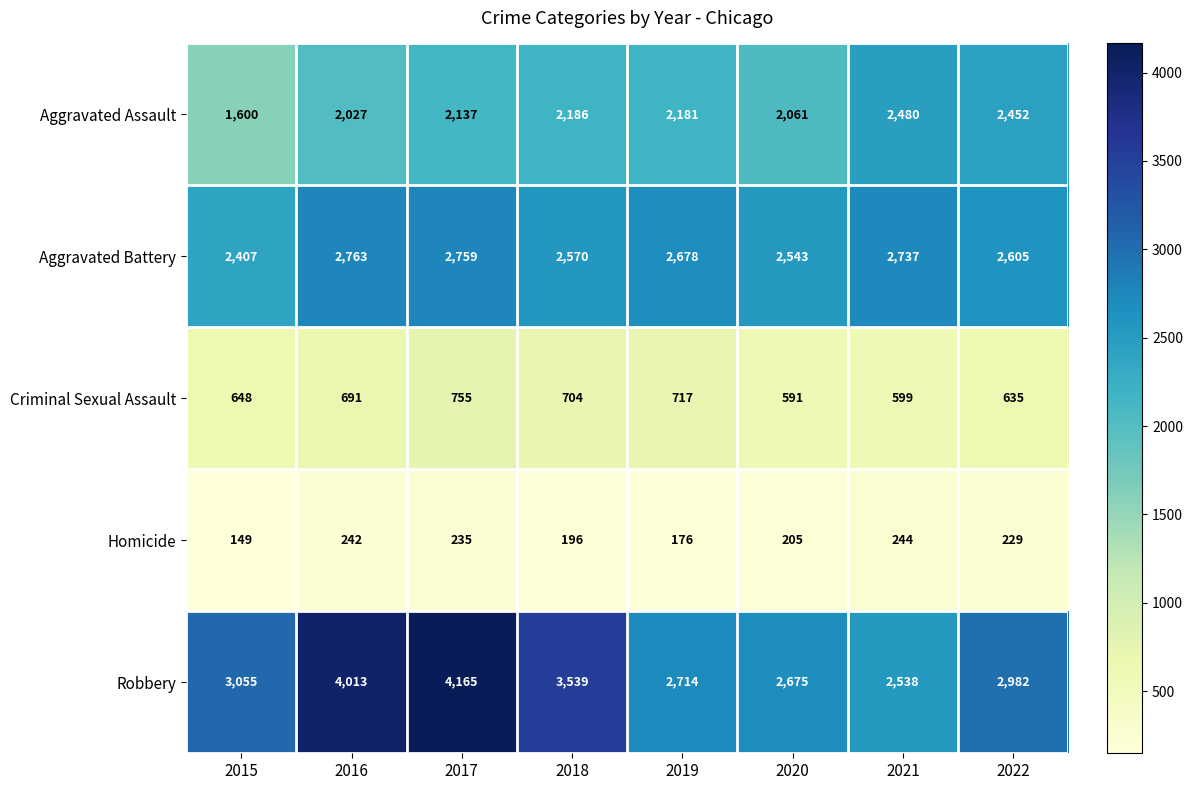

At which category is the sum across all series the highest?

2017